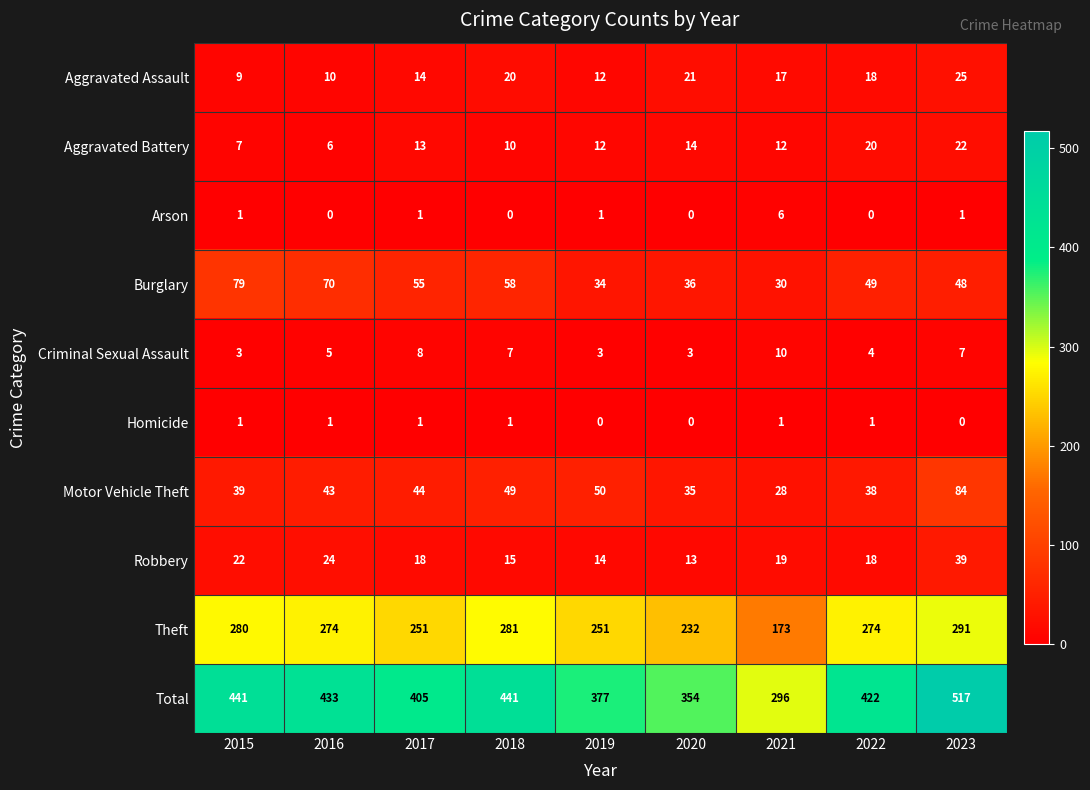

Read the Robbery value at 2016, to the nearest 10.

20